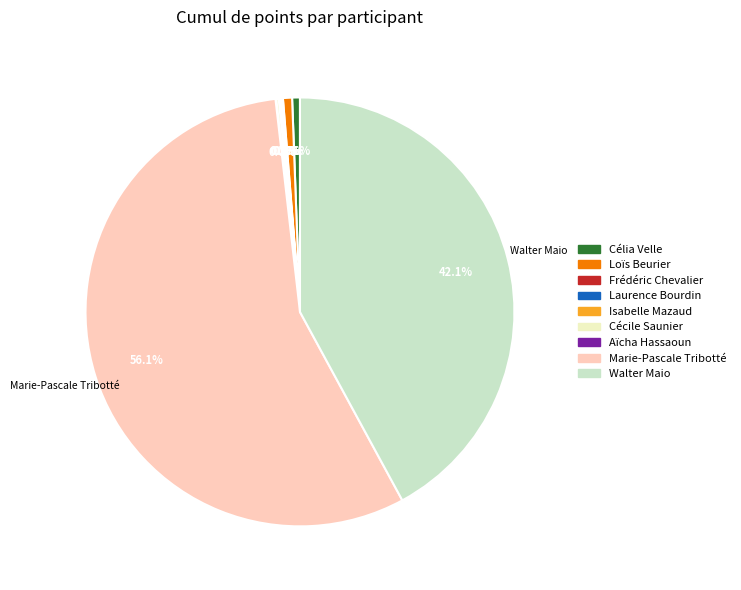

Is there any slice that represents more than half of the pie?

Yes